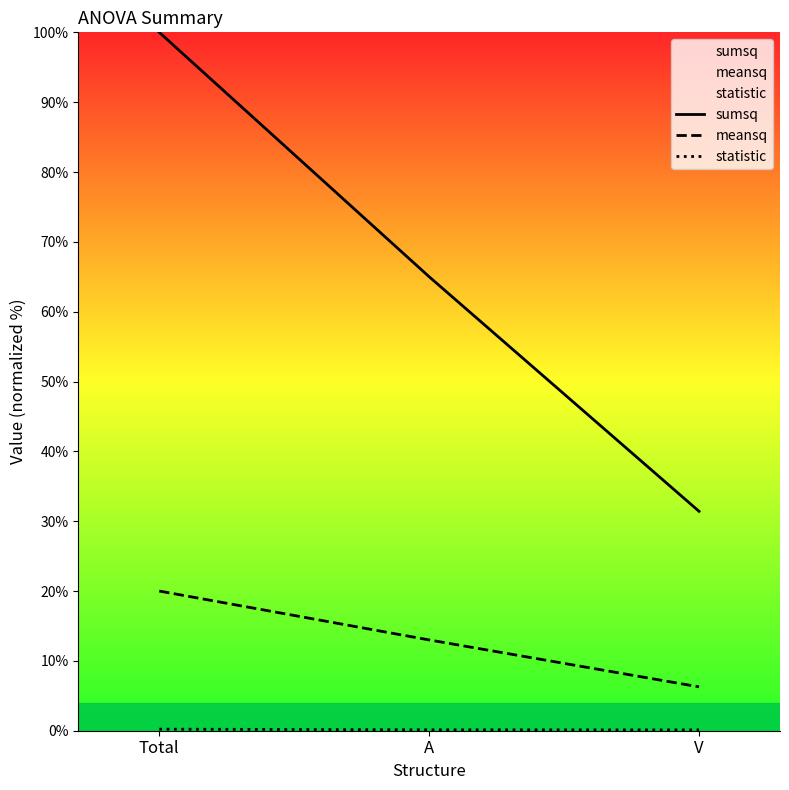

Is it true that sumsq equals 31.4 at V?

True